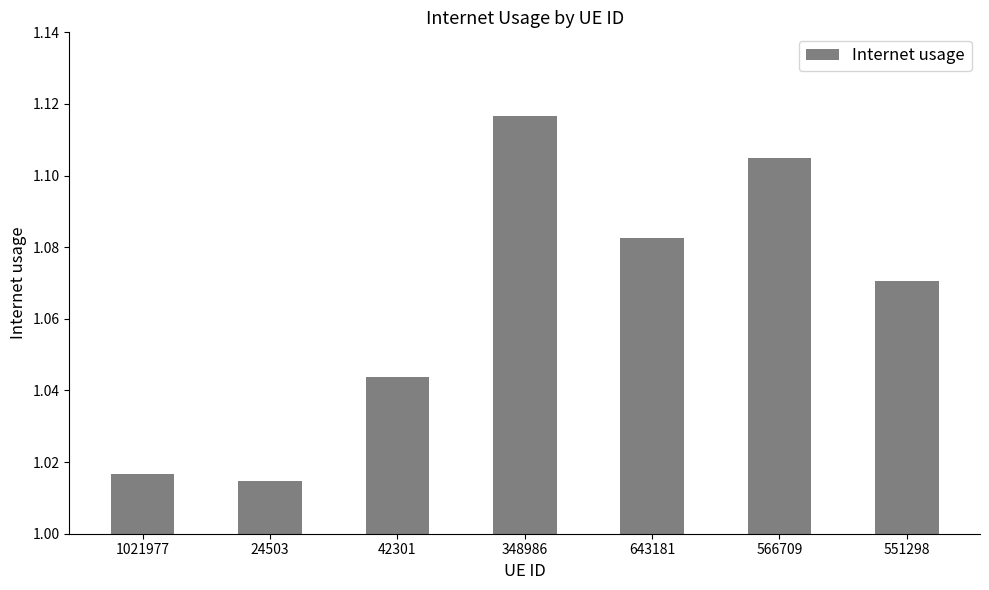

What is the change in value from 24503 to 348986?

+0.1